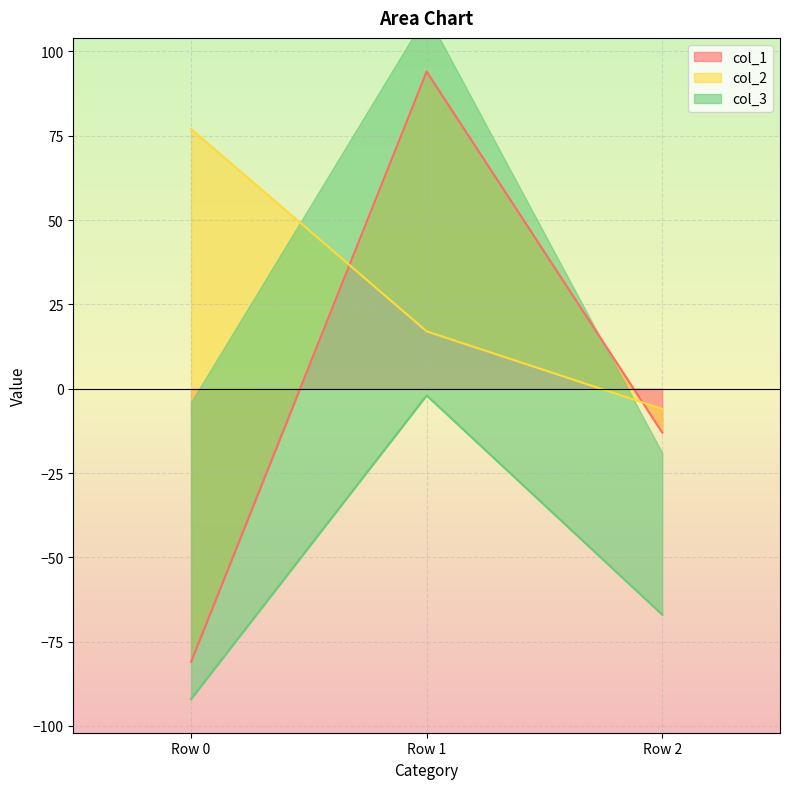

The col_3 series shows -67 at Row 2. True or false?

True